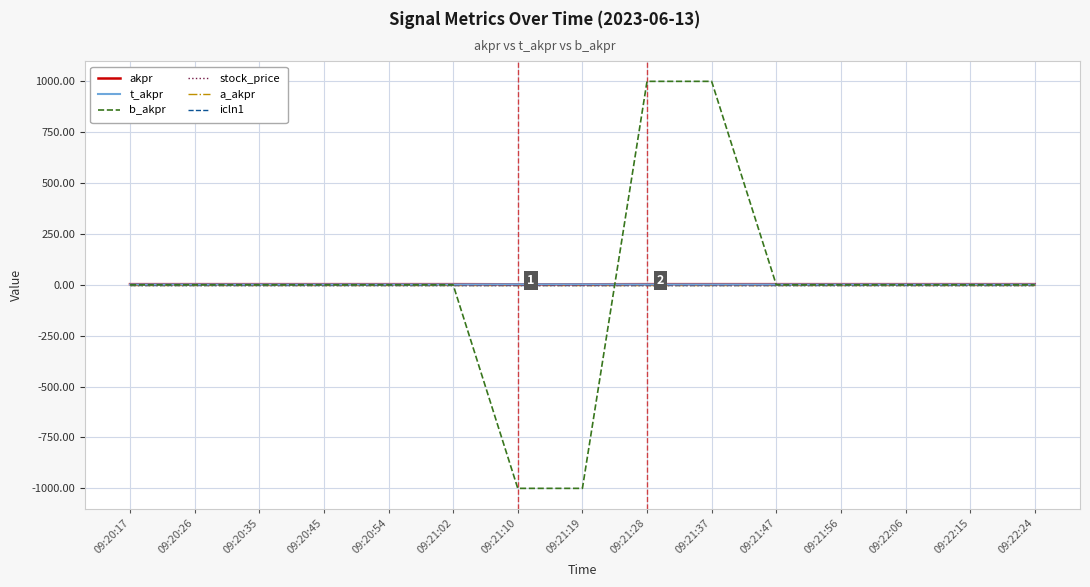

What is the minimum value for akpr?

2.8